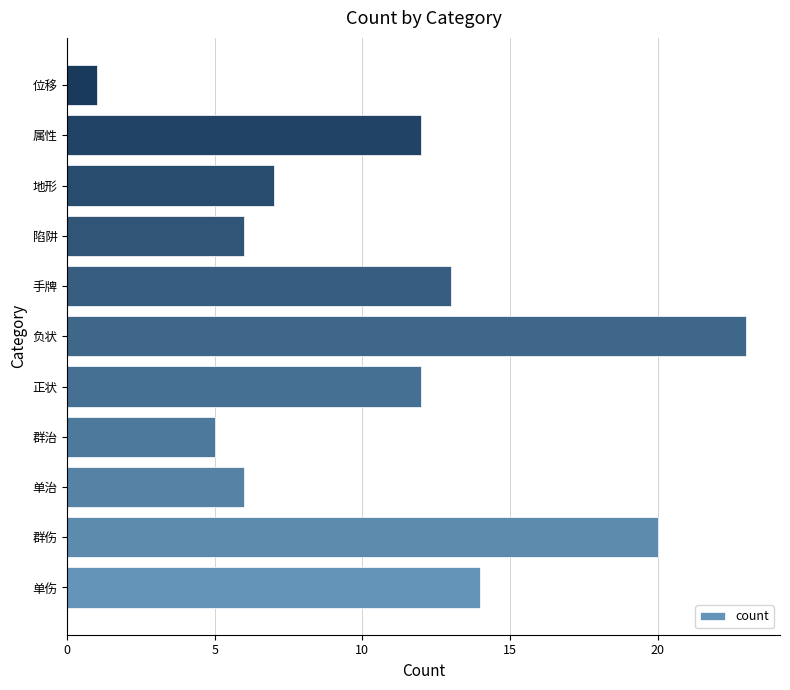

At which category does the chart reach its peak across all series?

负状